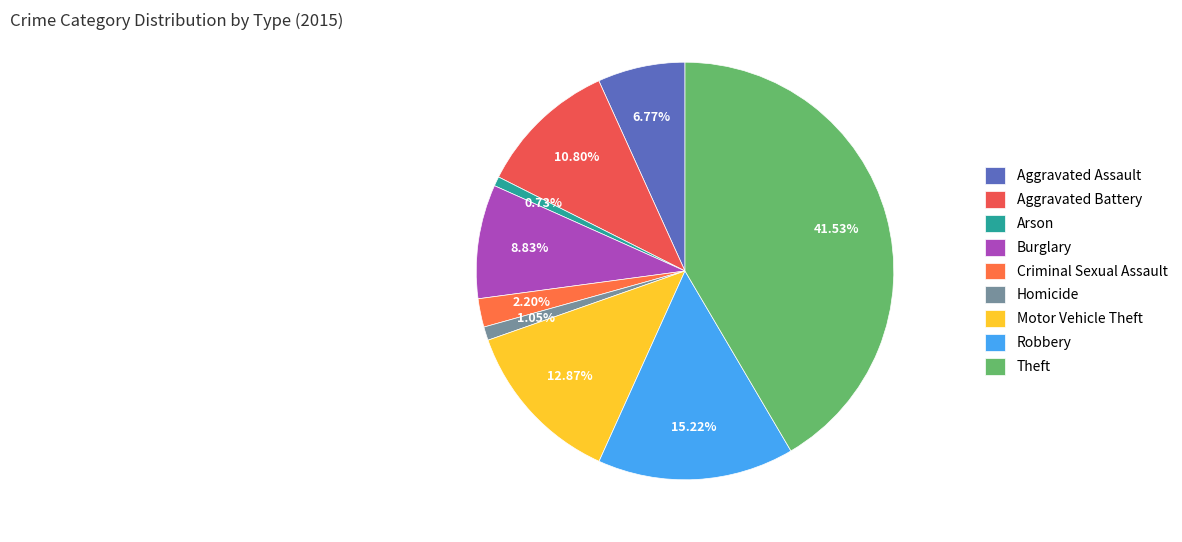

To the nearest percent, what percentage of the pie is Burglary?

9%